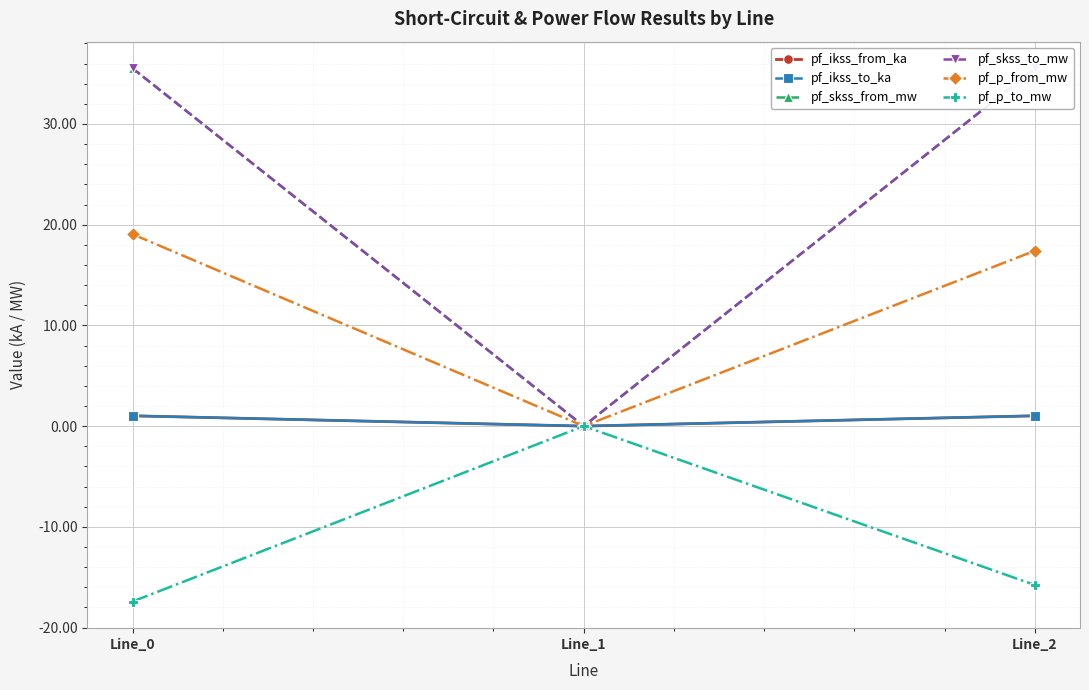

How many values in pf_skss_from_mw are above zero?

2